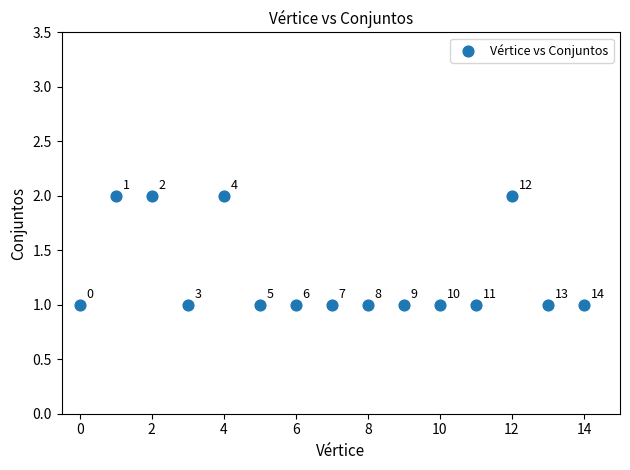

How many data points are displayed?

15